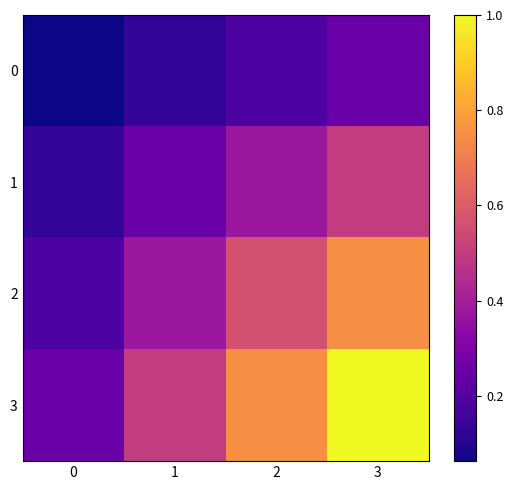

Reading right to left, transcribe all the data shown in this chart.

0: 3=0.2	2=0.2	1=0.1	0=0.1
1: 3=0.5	2=0.4	1=0.2	0=0.1
2: 3=0.8	2=0.6	1=0.4	0=0.2
3: 3=1.0	2=0.8	1=0.5	0=0.2